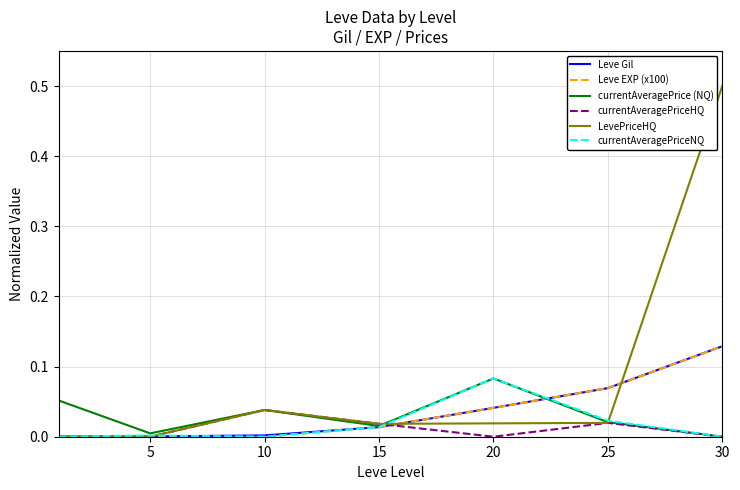

Which series has the widest spread of values?

LevePriceHQ